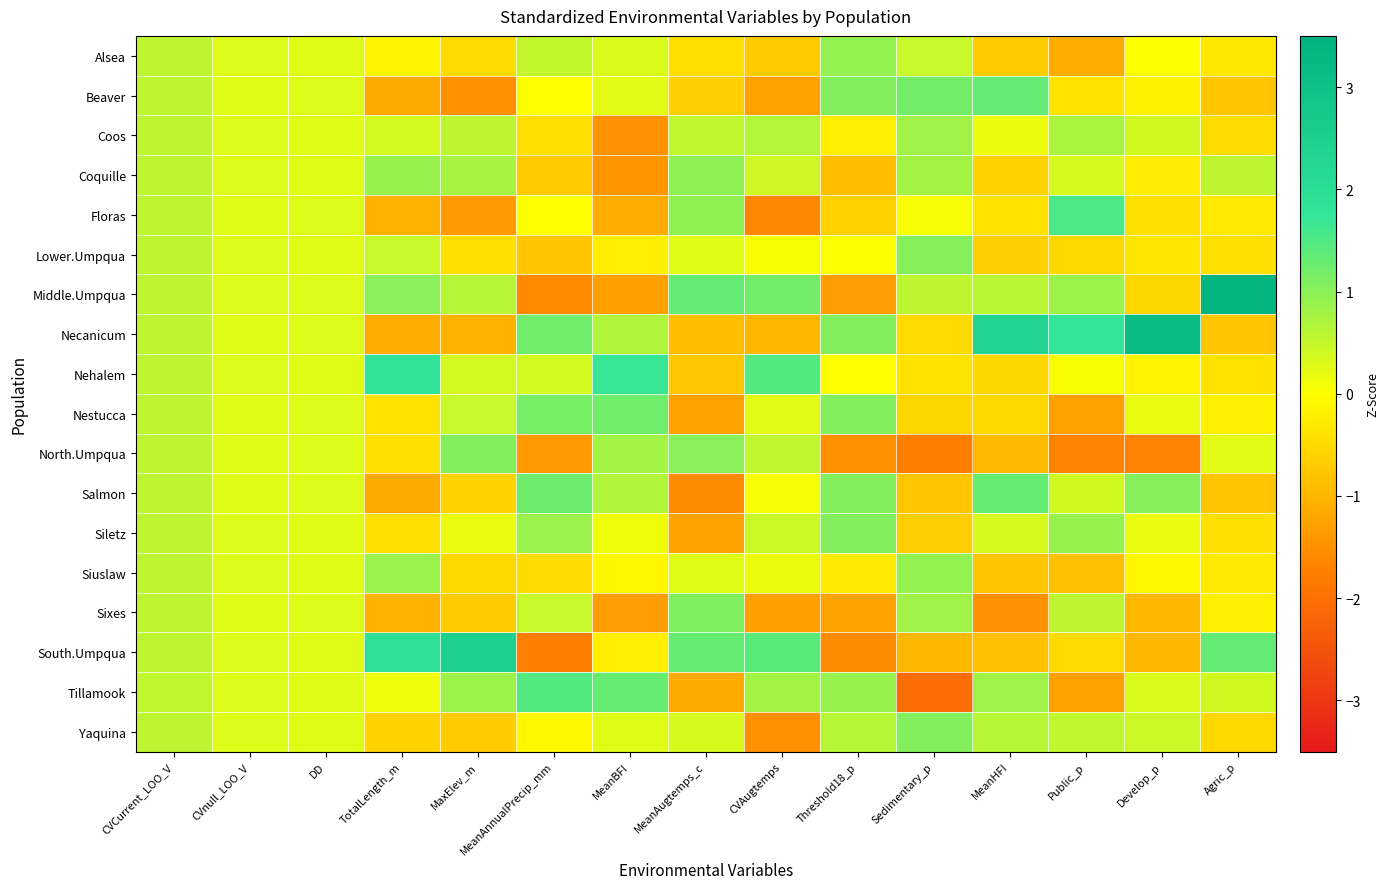

What is the maximum value shown in the chart?

3.4